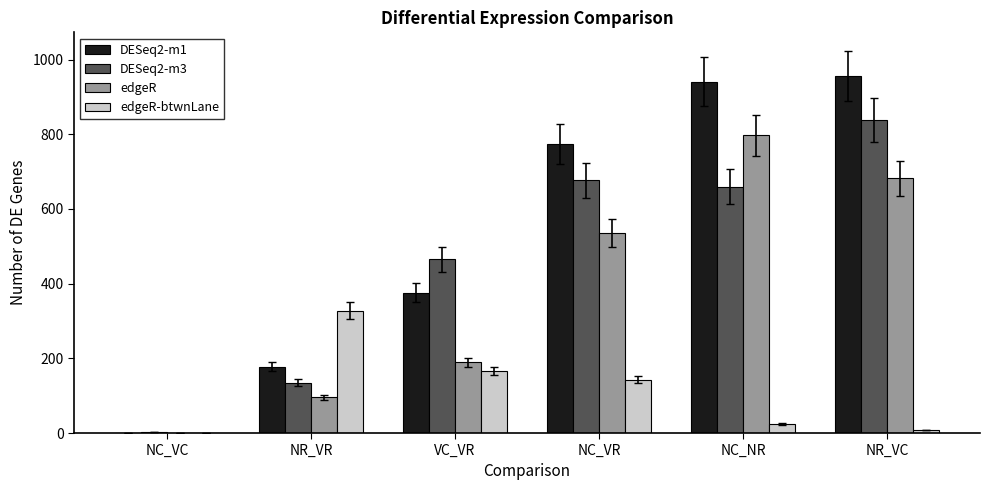

What is the sum of all edgeR-btwnLane values?

668